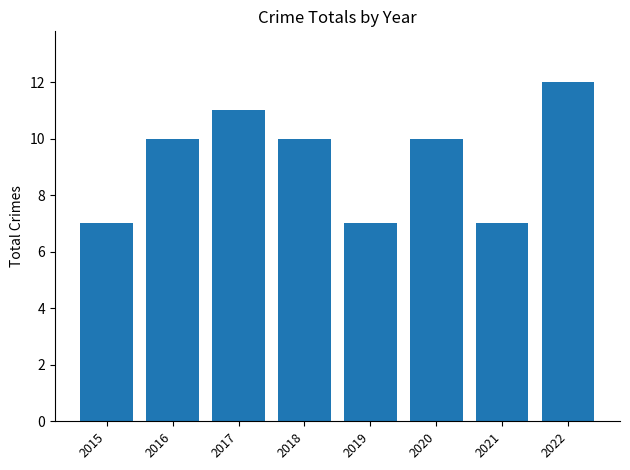

What is the difference between the maximum and minimum values?

5